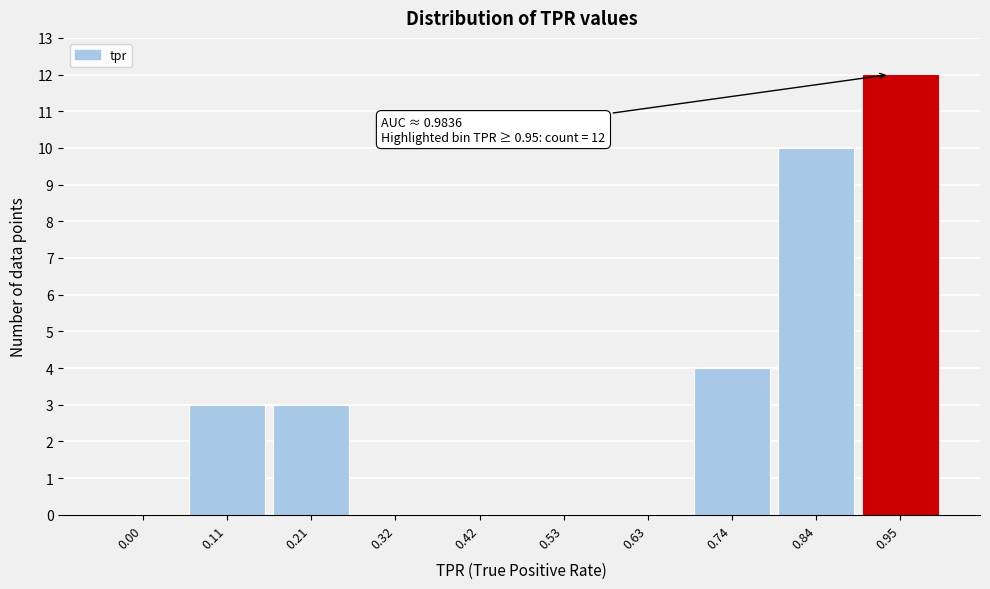

Reading left to right, transcribe all the data shown in this chart.

0.00=0	0.11=3	0.21=3	0.32=0	0.42=0	0.53=0	0.63=0	0.74=4	0.84=10	0.95=12